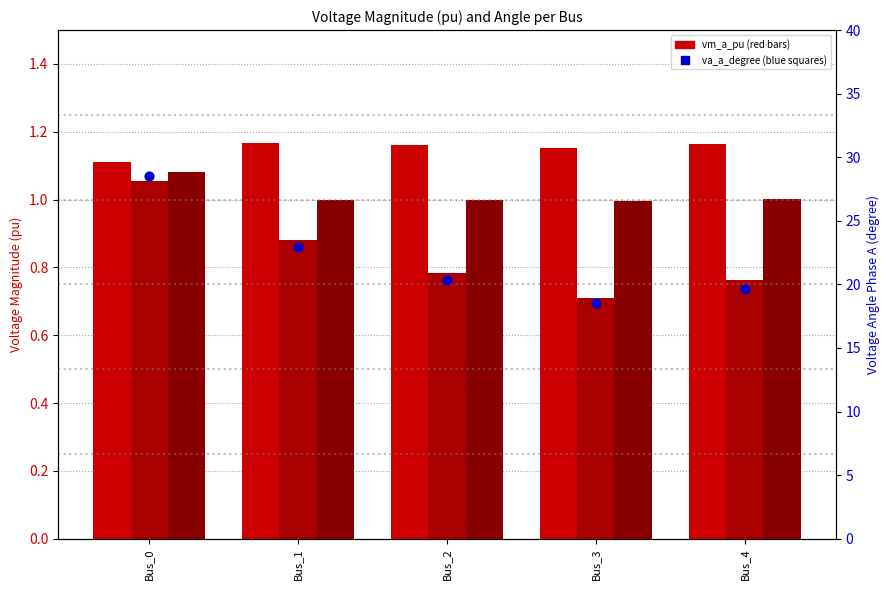

At how many categories does at least one series exceed 10?

5